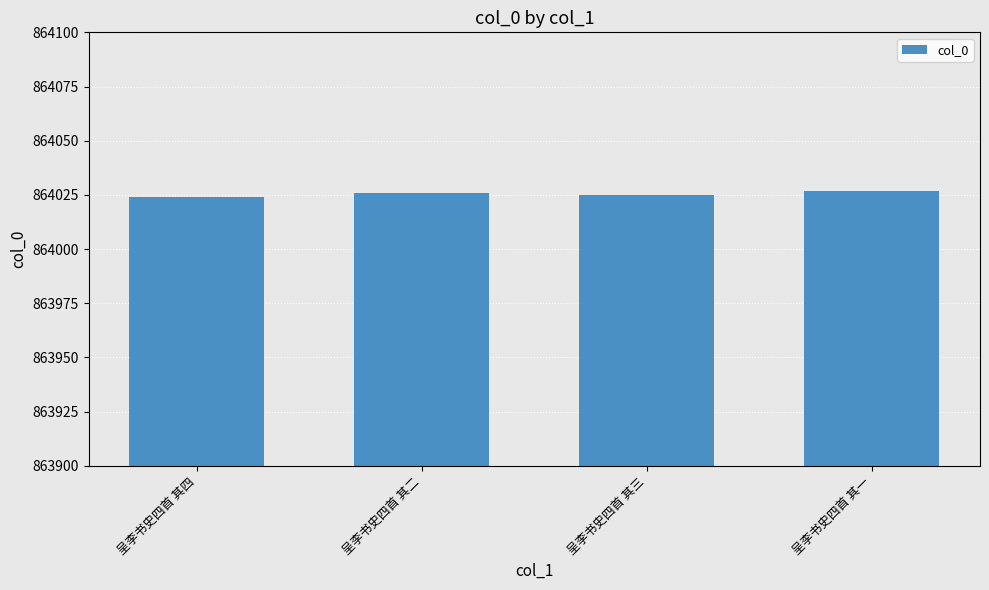

How many values are below 864026?

2